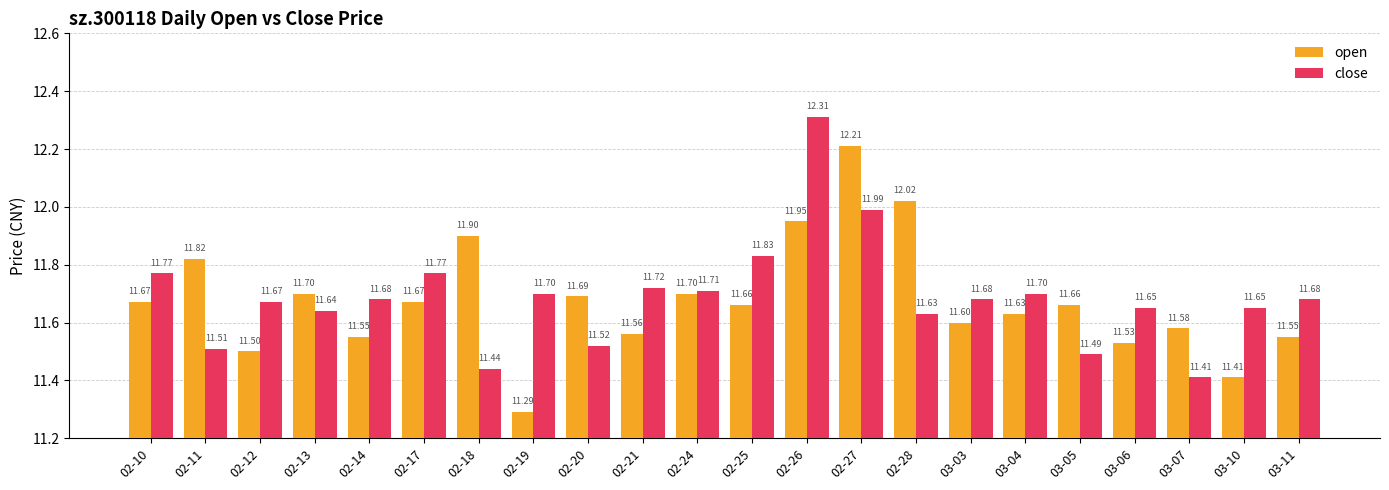

What is the sum of the close values at 02-27 and 03-10?

23.6